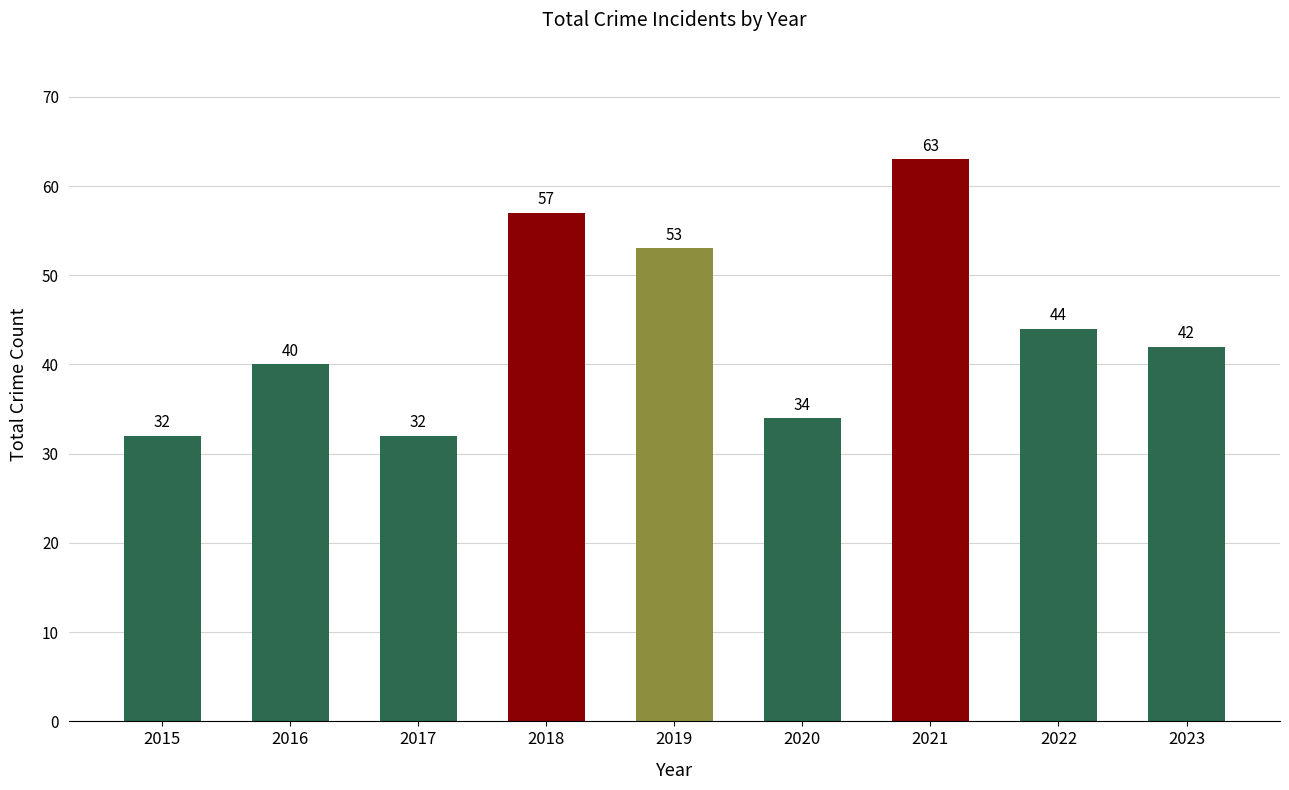

What is the sum of all values?

397